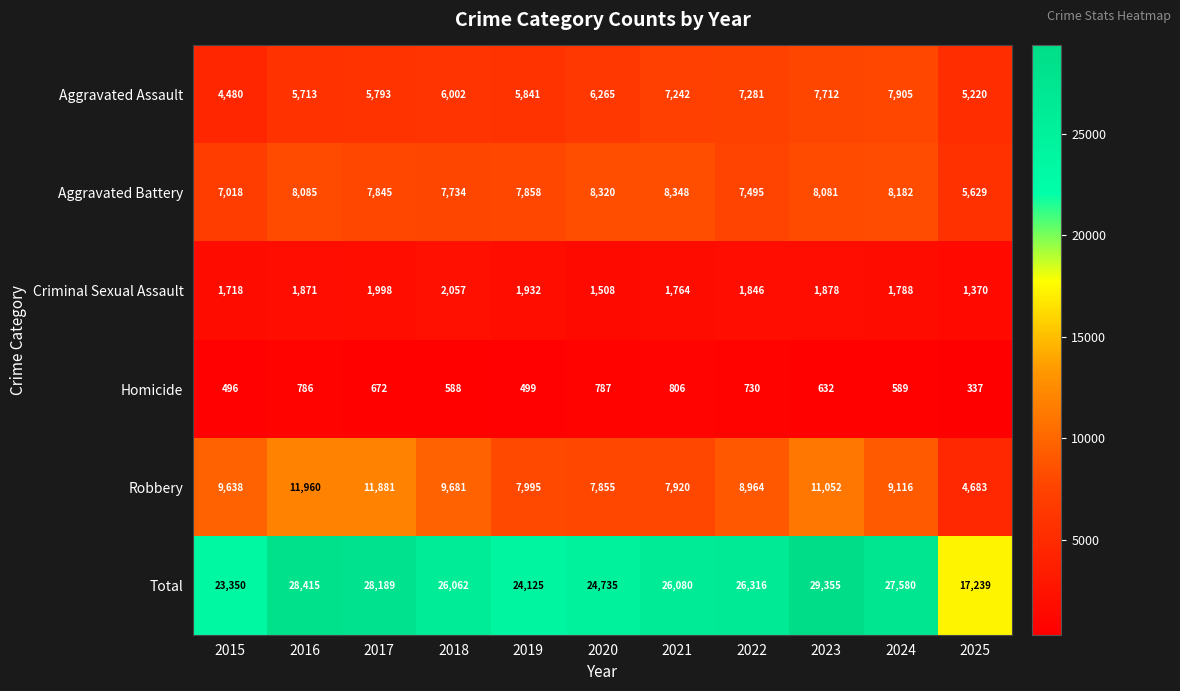

Which series has the largest range (max minus min)?

Total